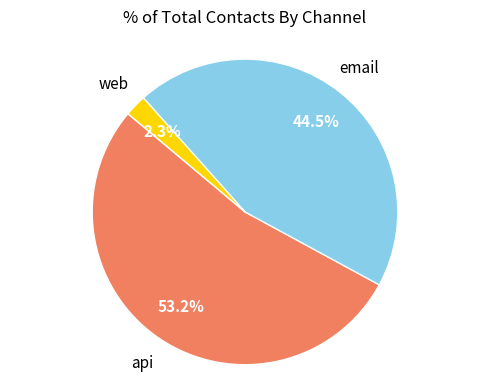

Is there any slice that represents more than half of the pie?

Yes